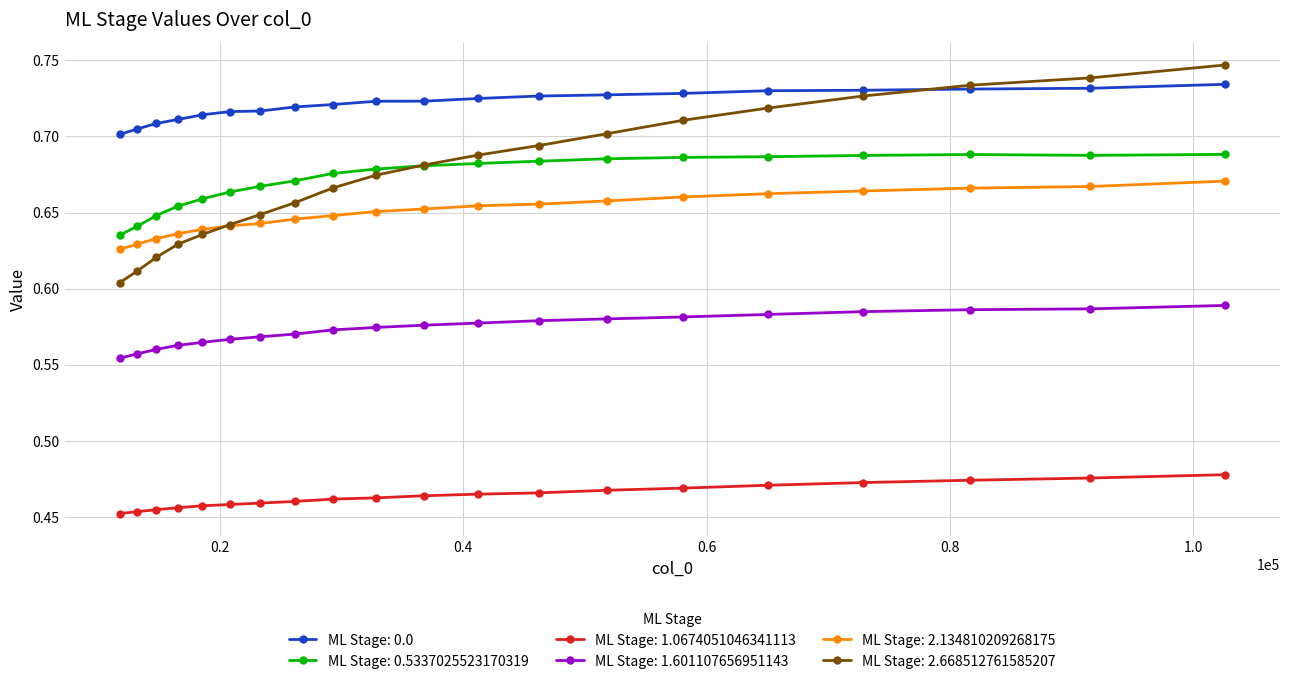

True or false: ML Stage: 2.134810209268175 and ML Stage: 0.5337025523170319 cross at least once.

False